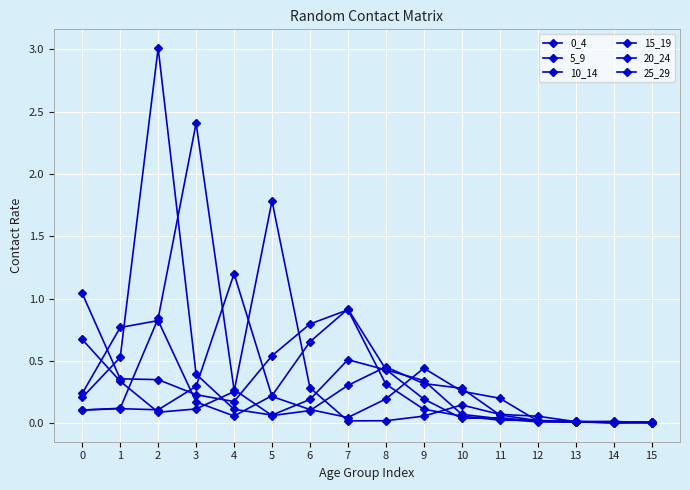

What is the sum of all 5_9 values?

4.6